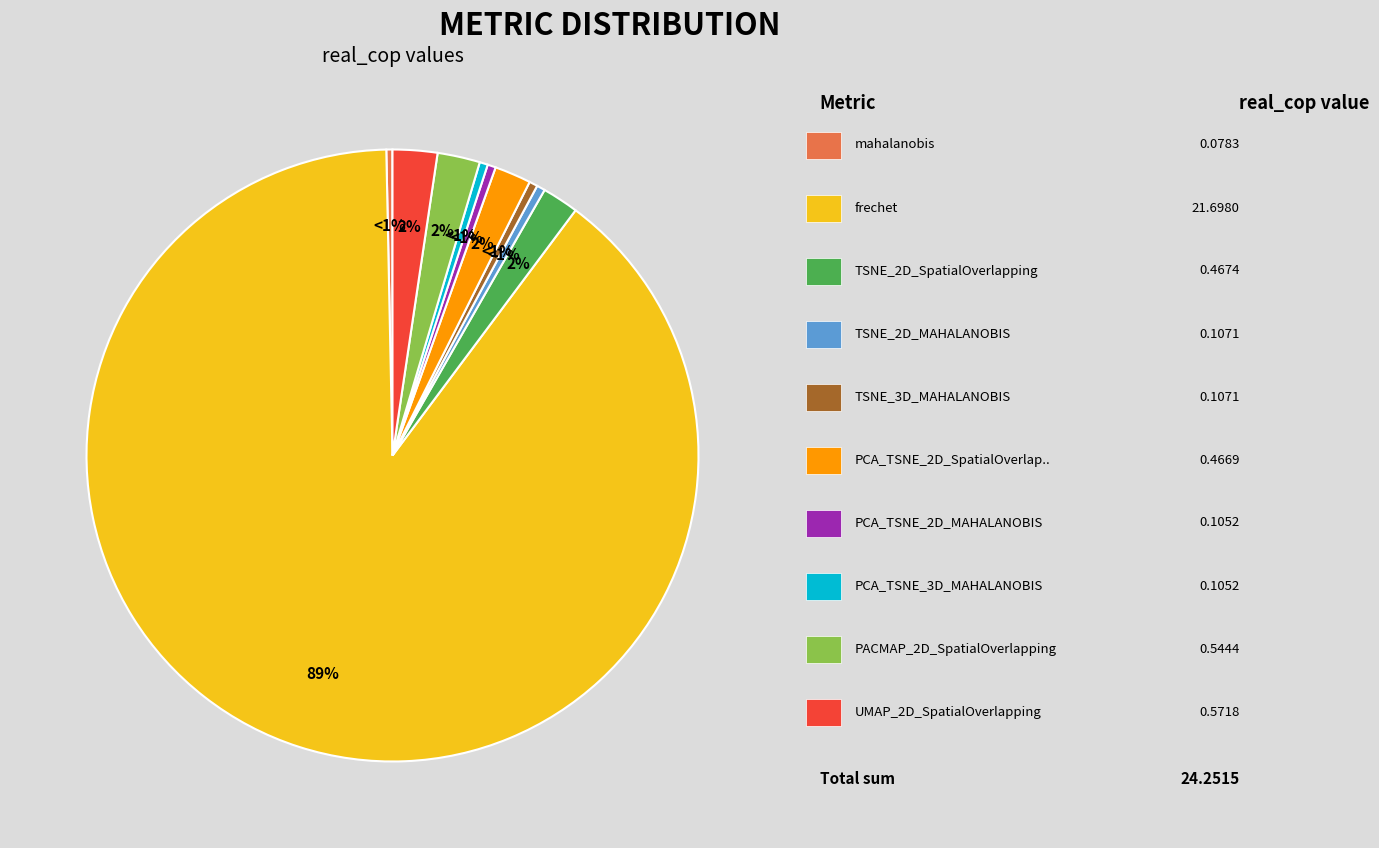

Is there any slice that represents more than half of the pie?

Yes